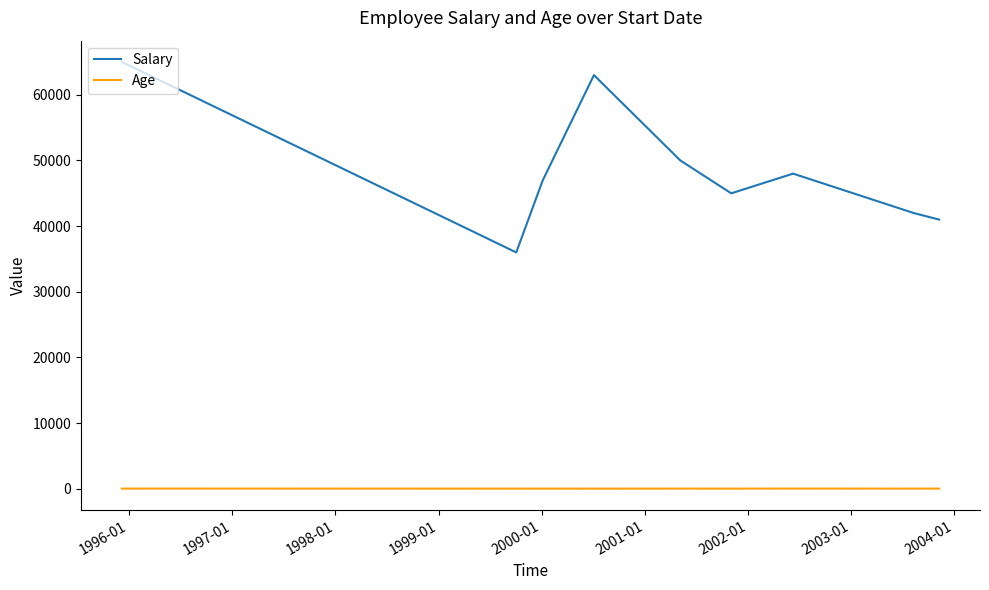

True or false: Age and Salary intersect in this chart.

False